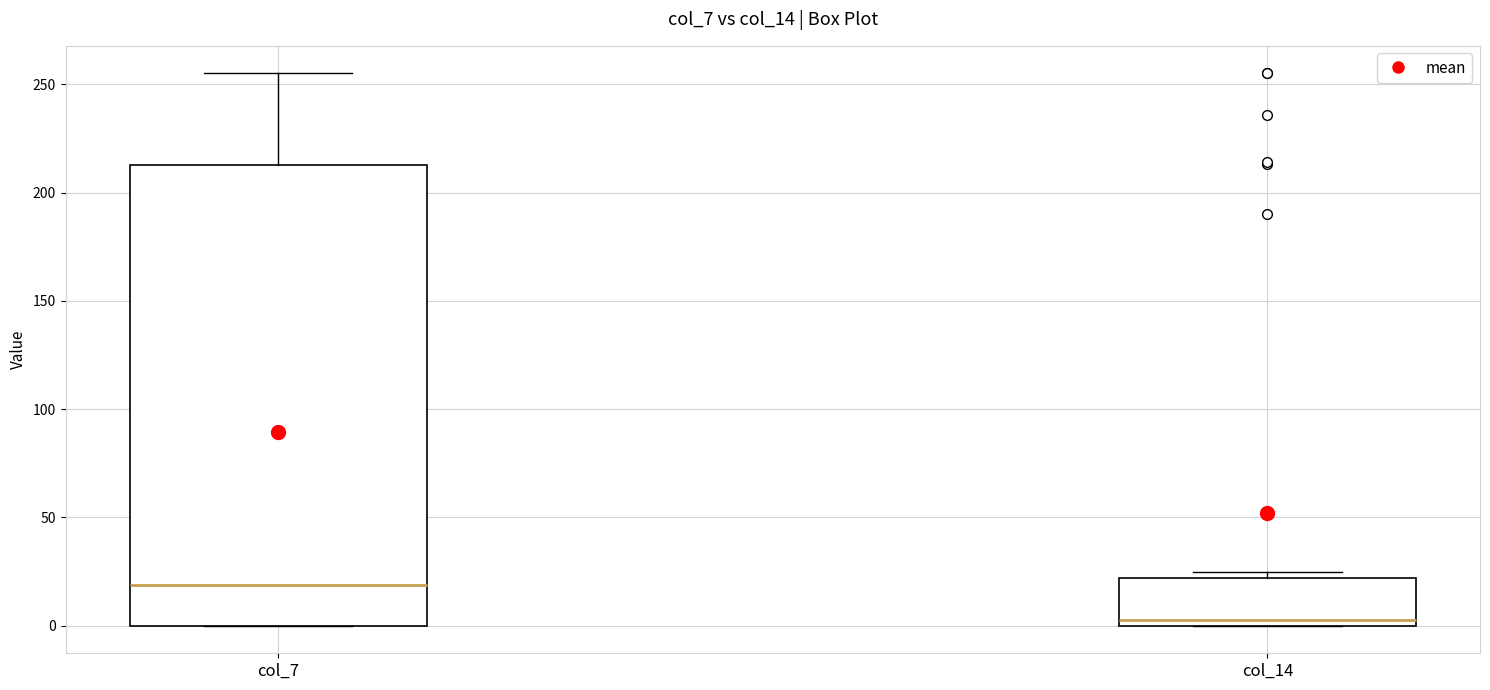

Where does the upper whisker of the box for col_7 end on the y-axis? The values are not printed on the chart, so give them approximately, as read against the axis.

255